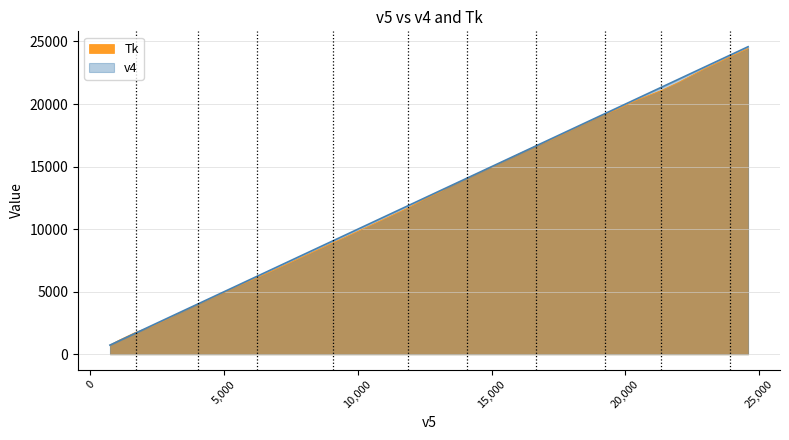

What is the value of the v4 point at the 36th from the left?

21985